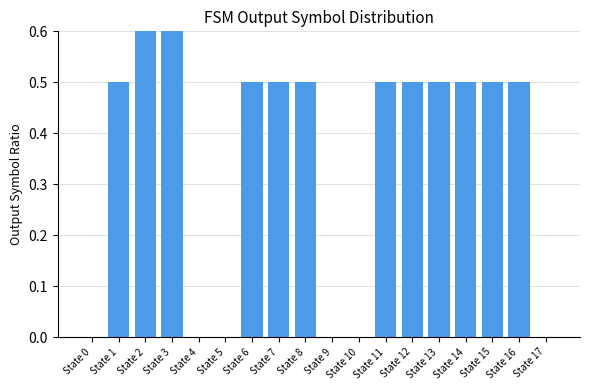

What is the change in value from State 4 to State 14?

+0.5